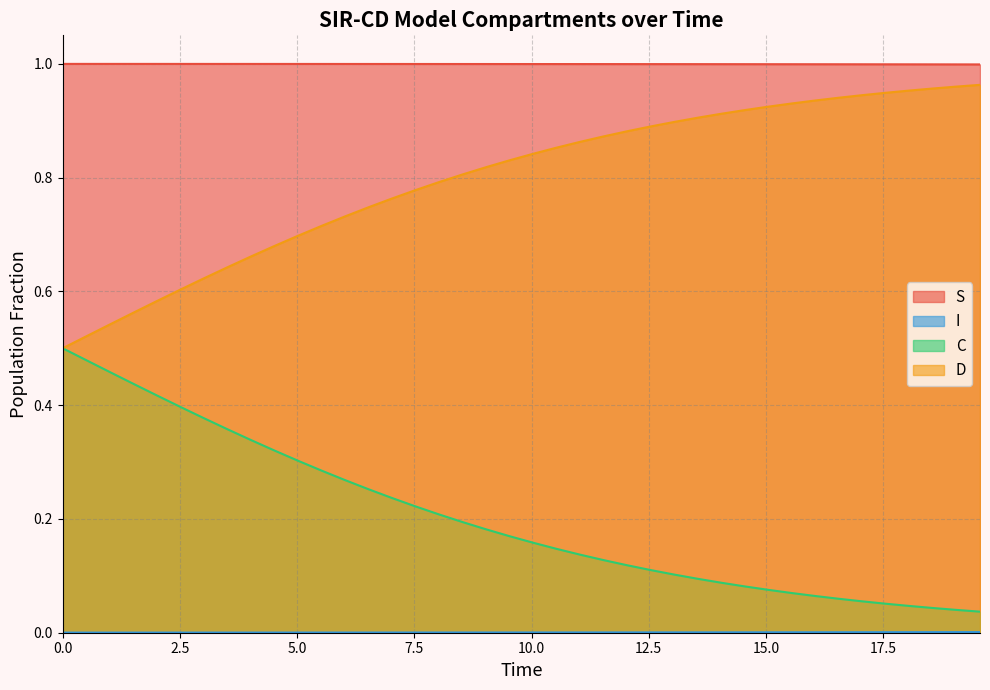

True or false: D has a value of 0.2 at 0.0.

False